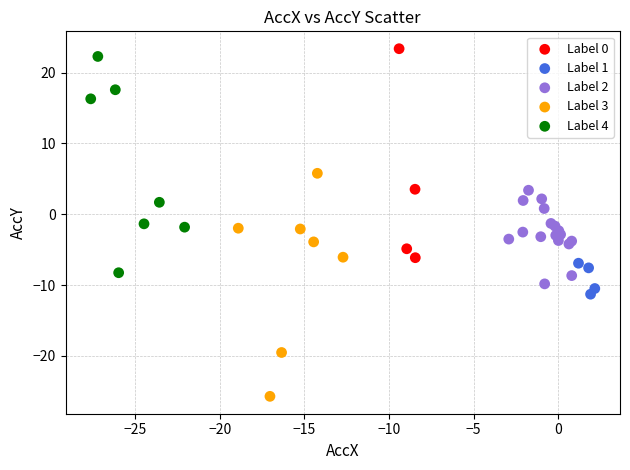

Which series reaches the maximum Y coordinate?

Label 0